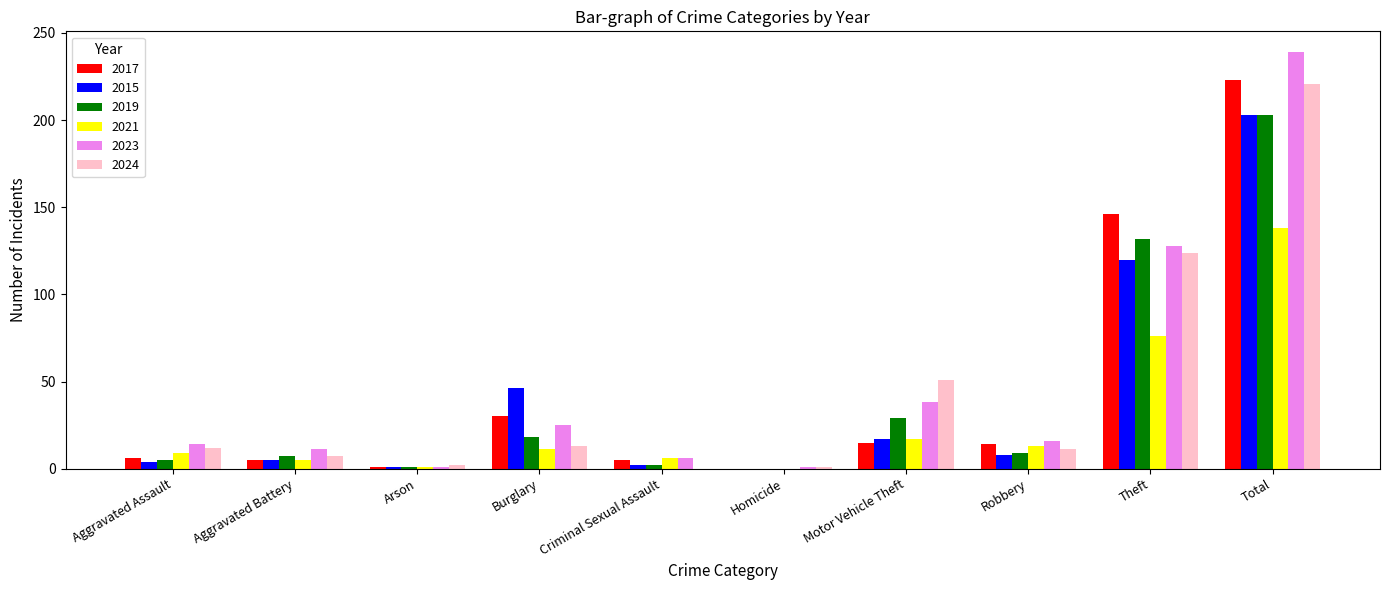

Count the number of data series in this chart.

6